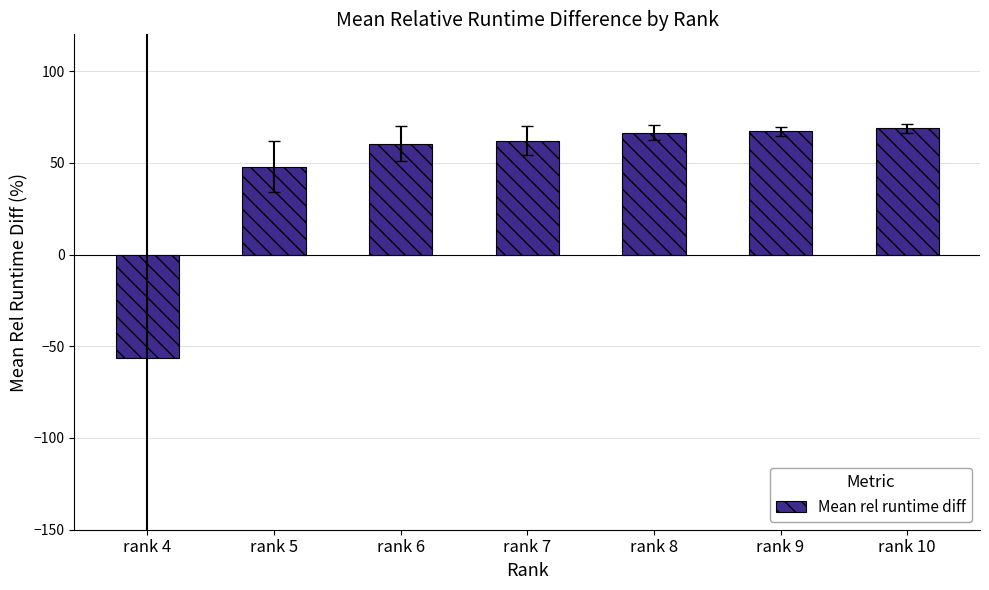

What is the difference between the values at rank 7 and rank 5?

14.2